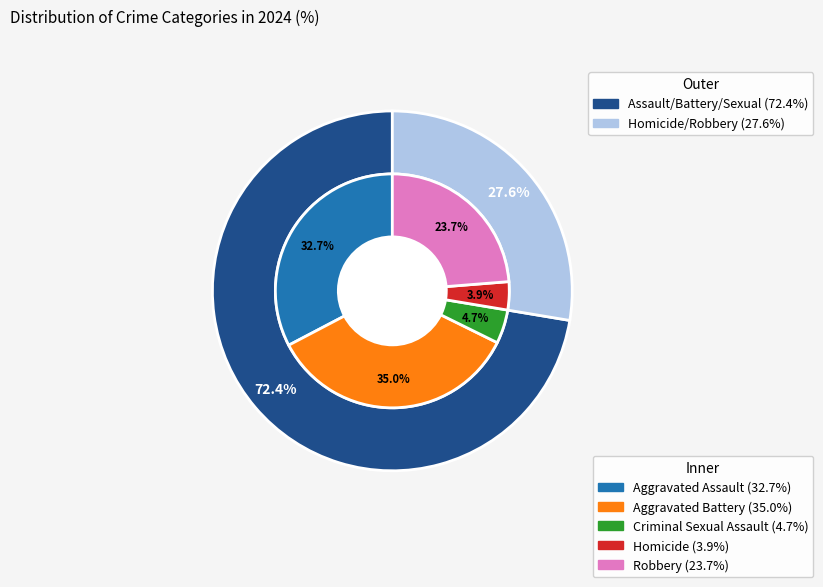

To the nearest percent, what is the difference between the Aggravated Assault and Homicide slice percentages?

29%